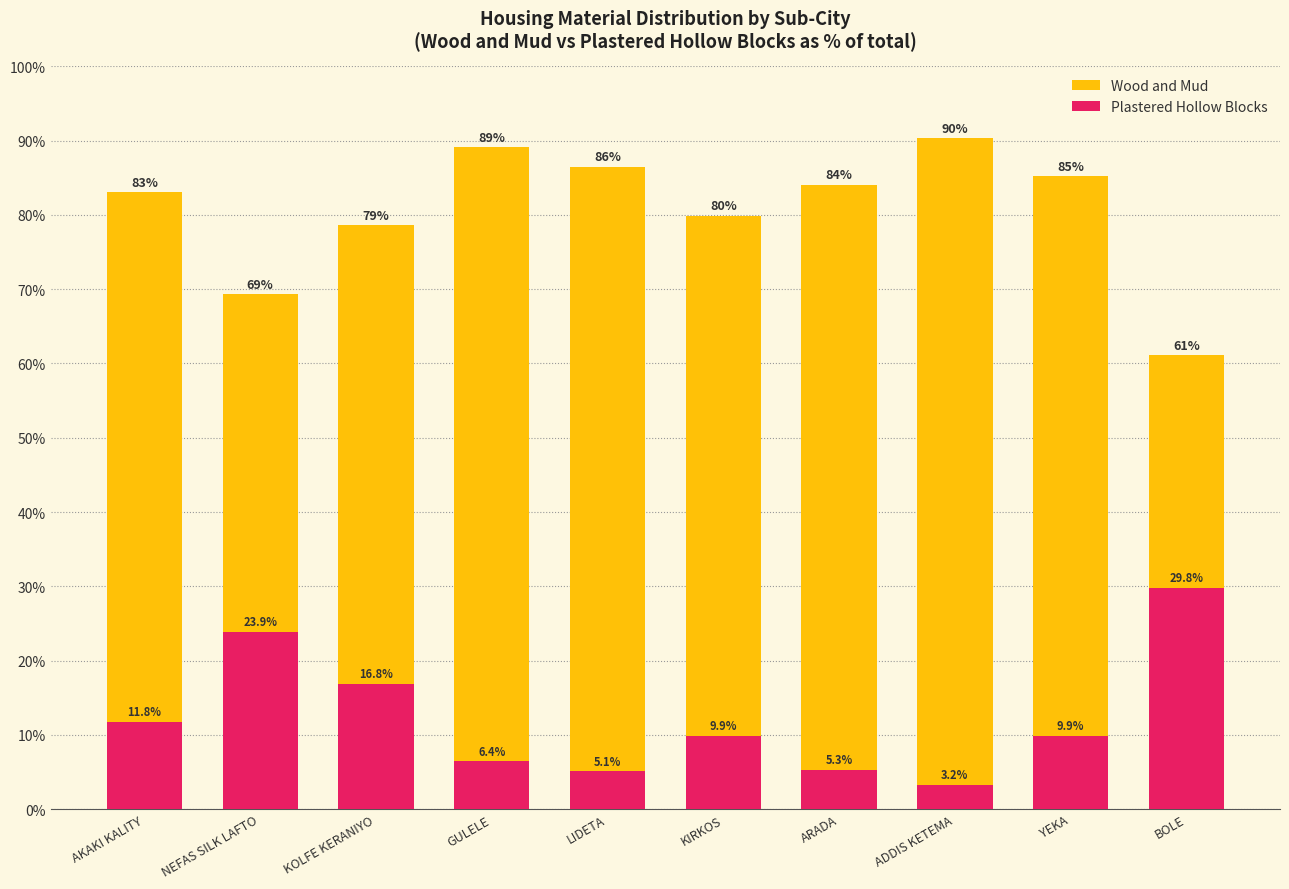

Which series has the largest total across all categories?

Wood and Mud